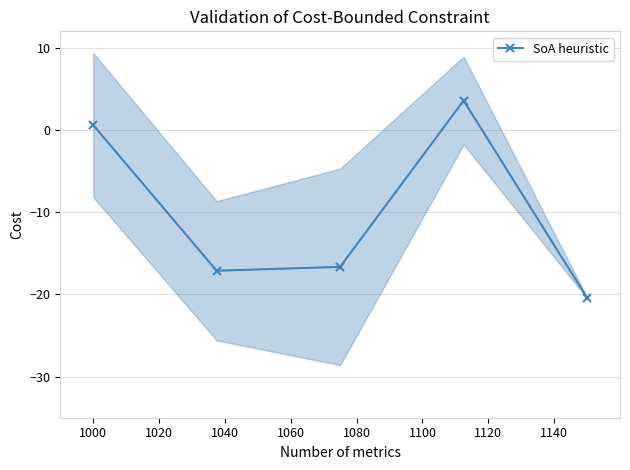

How many data points are less than -16?

3